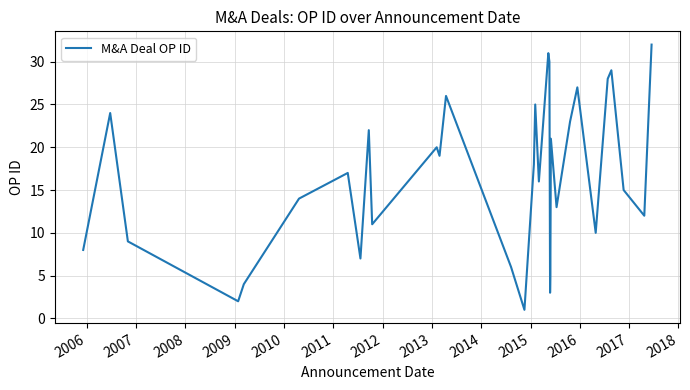

Is this an area chart (filled region under the line)?

No